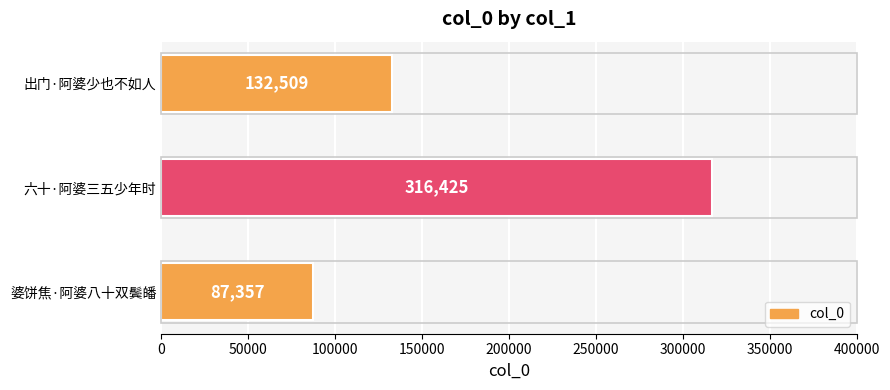

How many bars are there in total?

3